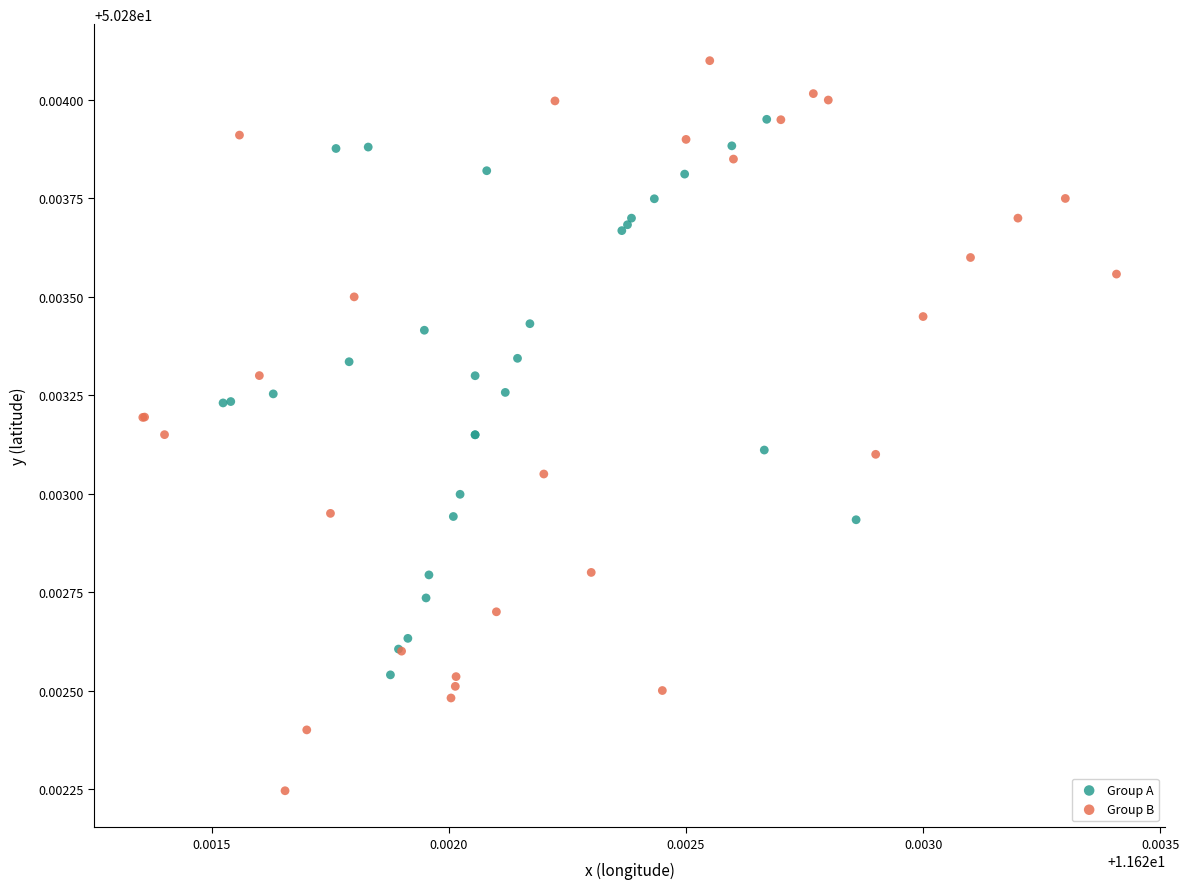

Which series has the largest Y range (max minus min)?

Group B